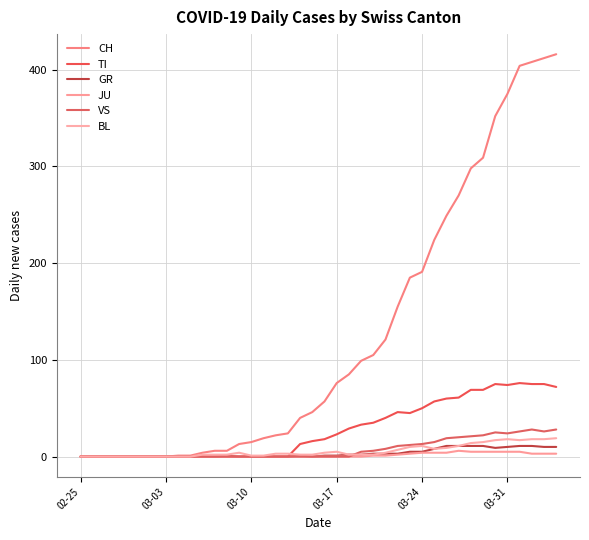

How many categories are shown in the chart?

40